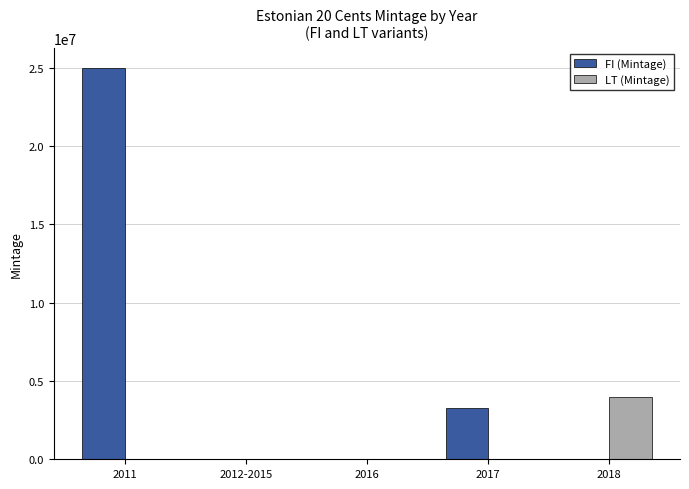

Are the bars grouped side by side (vs. stacked)?

Yes